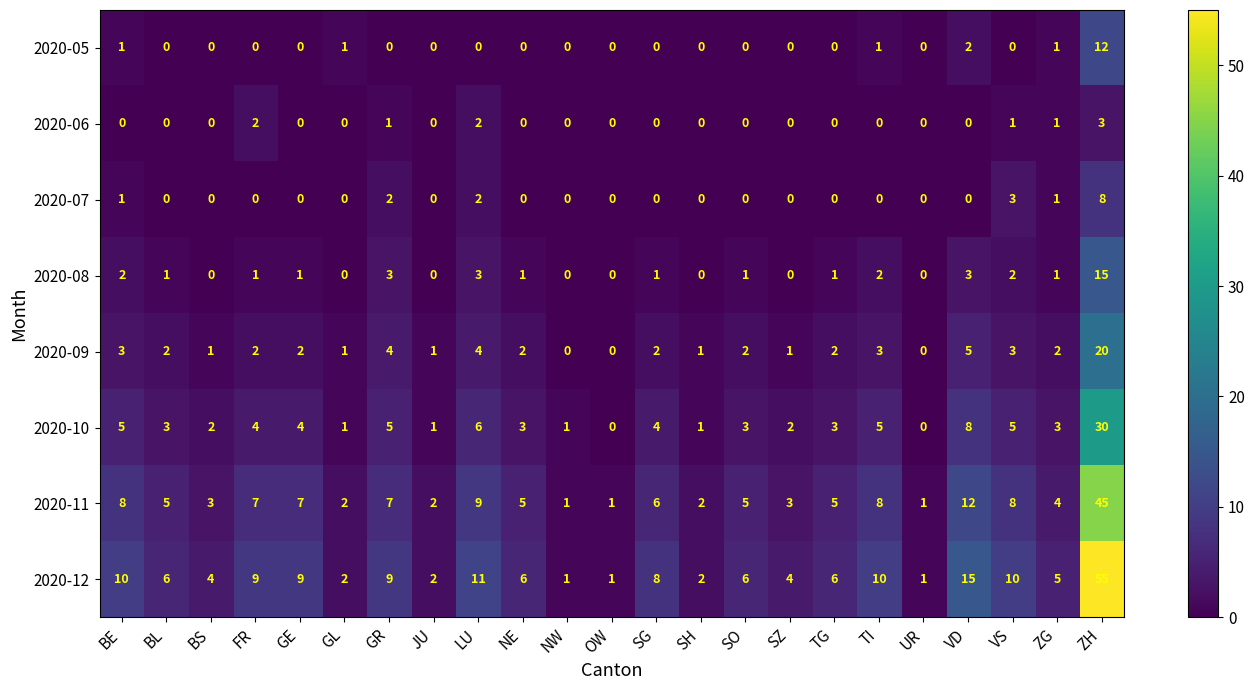

List the series in order of their peak value, lowest first.

2020-06, 2020-07, 2020-05, 2020-08, 2020-09, 2020-10, 2020-11, 2020-12